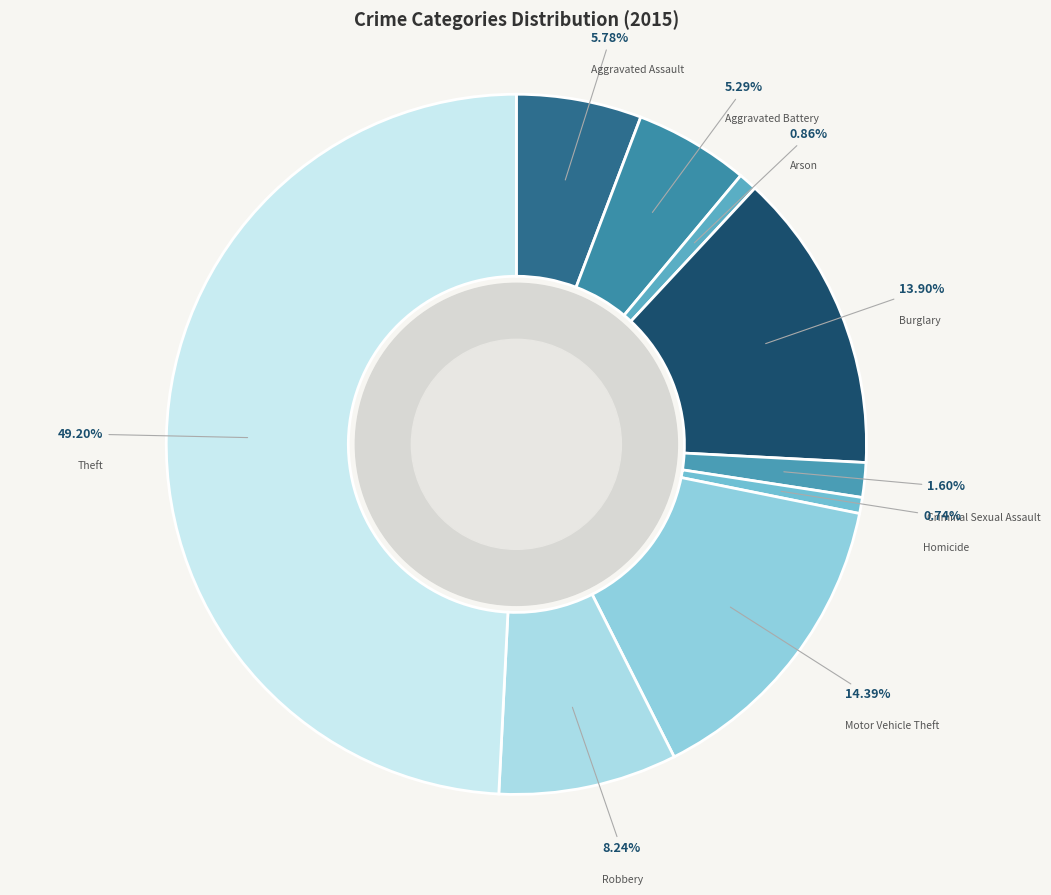

To the nearest percent, what is the difference between the largest and smallest slice percentages?

48%